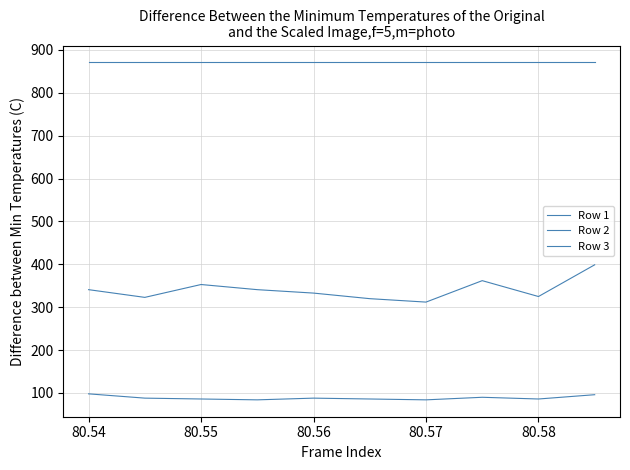

Does the chart have visible grid lines?

Yes